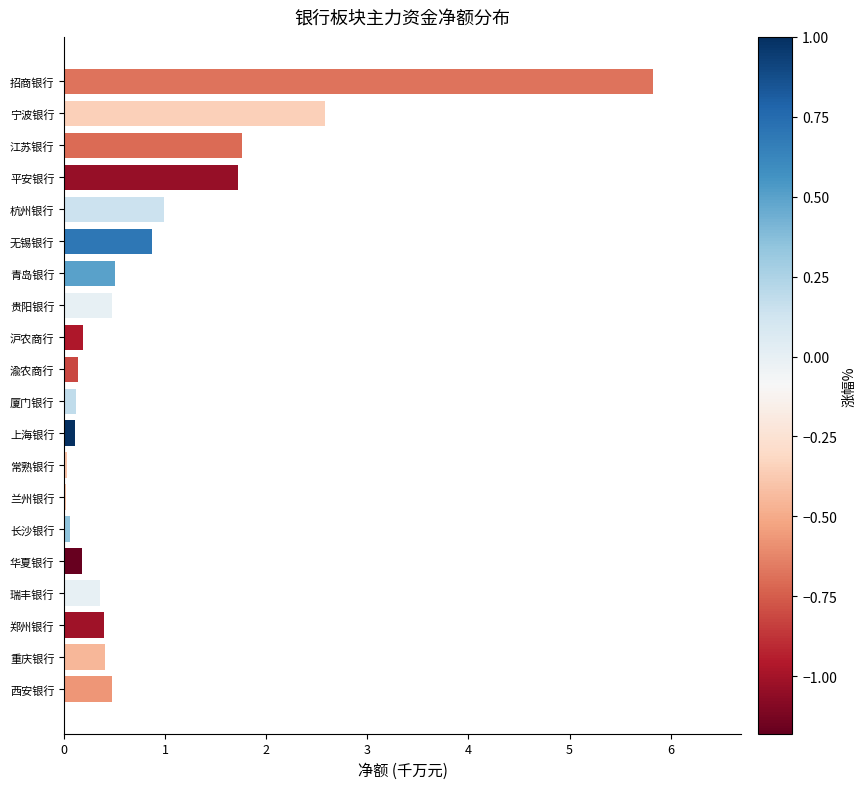

What is the change in value from 招商银行 to 江苏银行?

-4.1